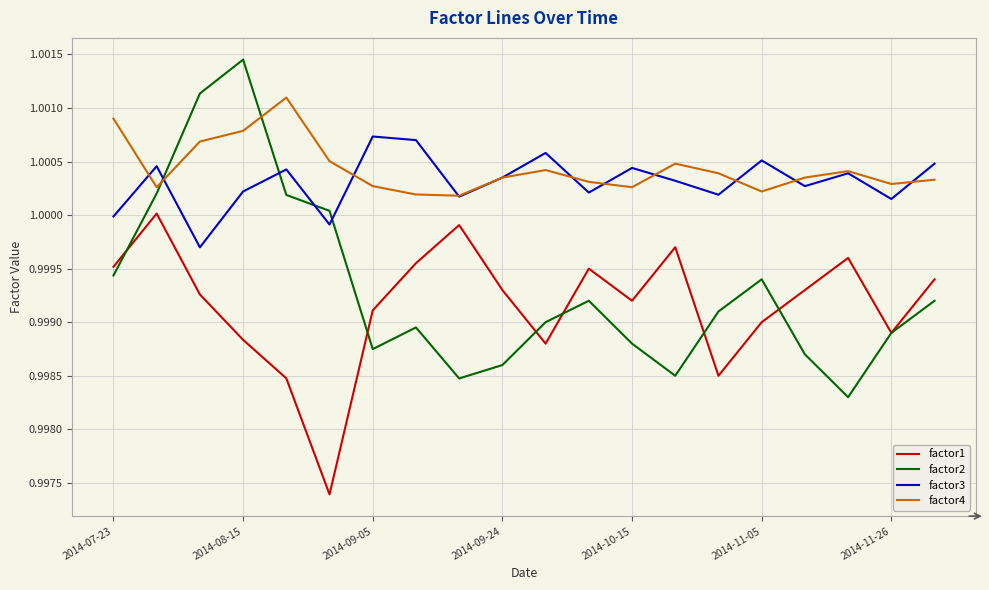

Which series has the widest spread of values?

factor2